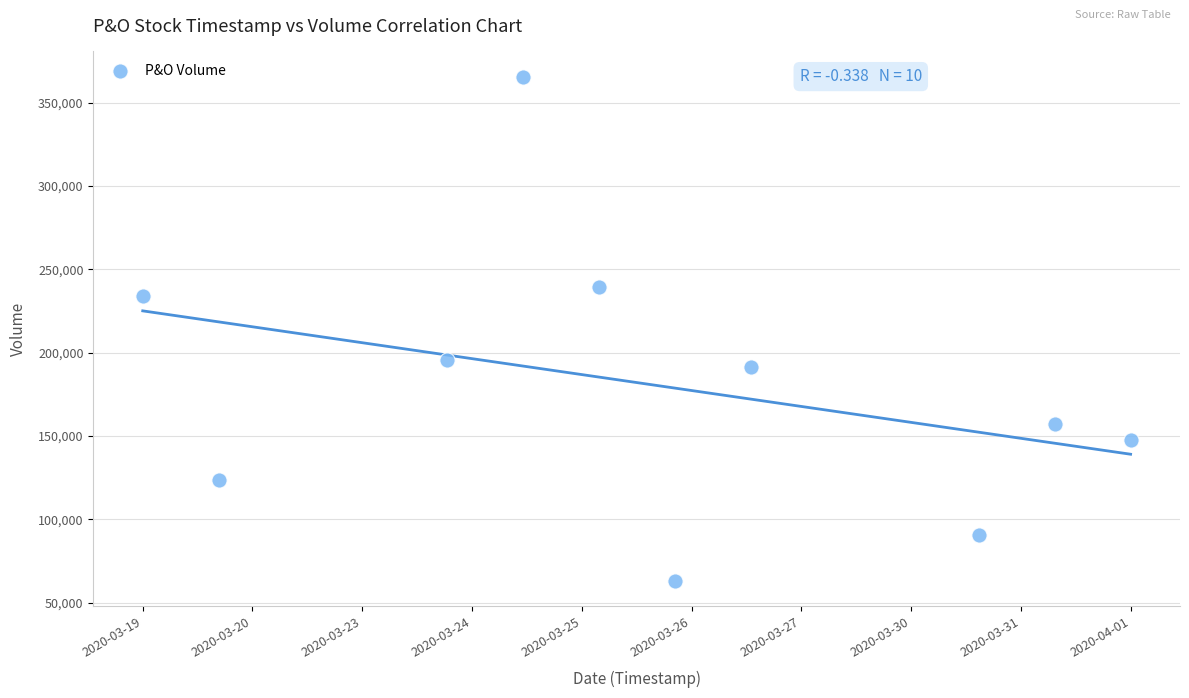

What is the average Y value?

180760